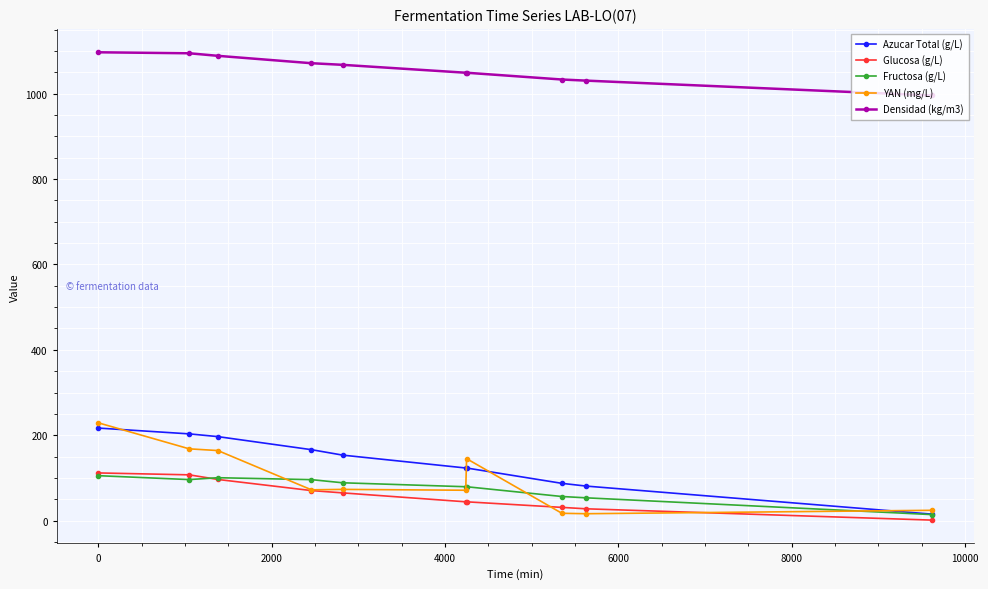

At how many categories does at least one series exceed 466?

10